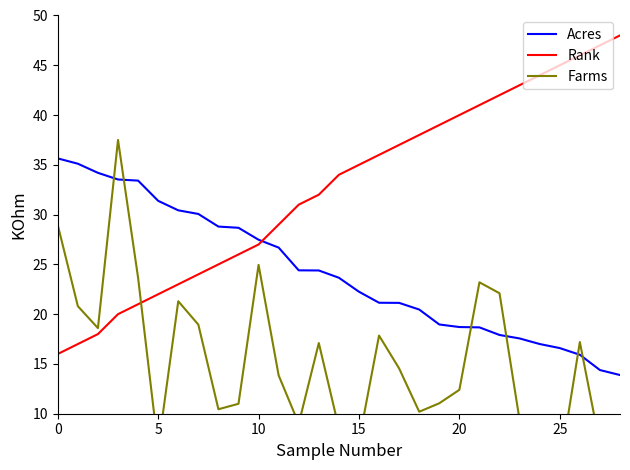

What is the maximum value for Farms?

37.5